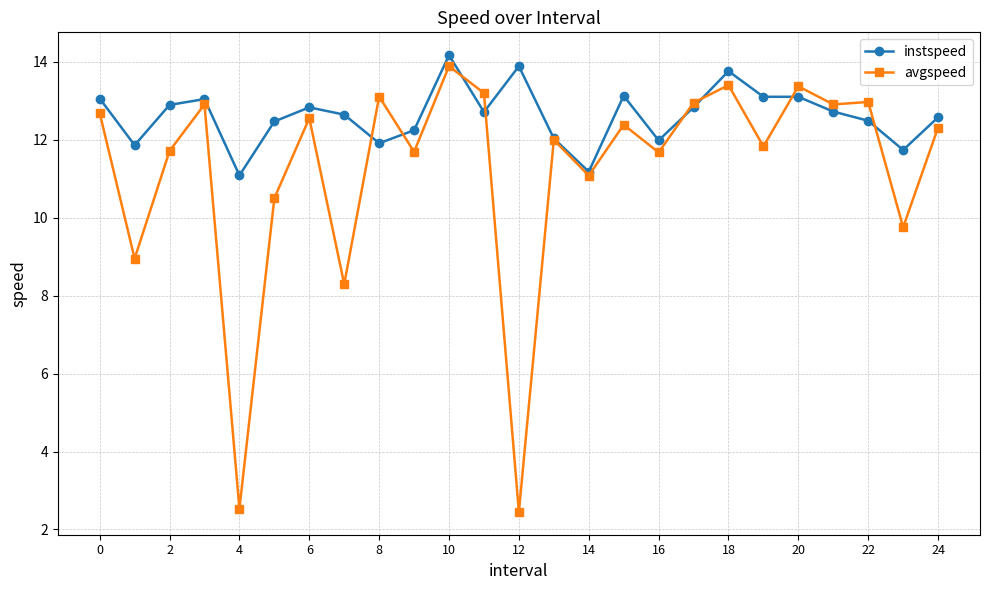

What is the greatest value displayed?

14.2